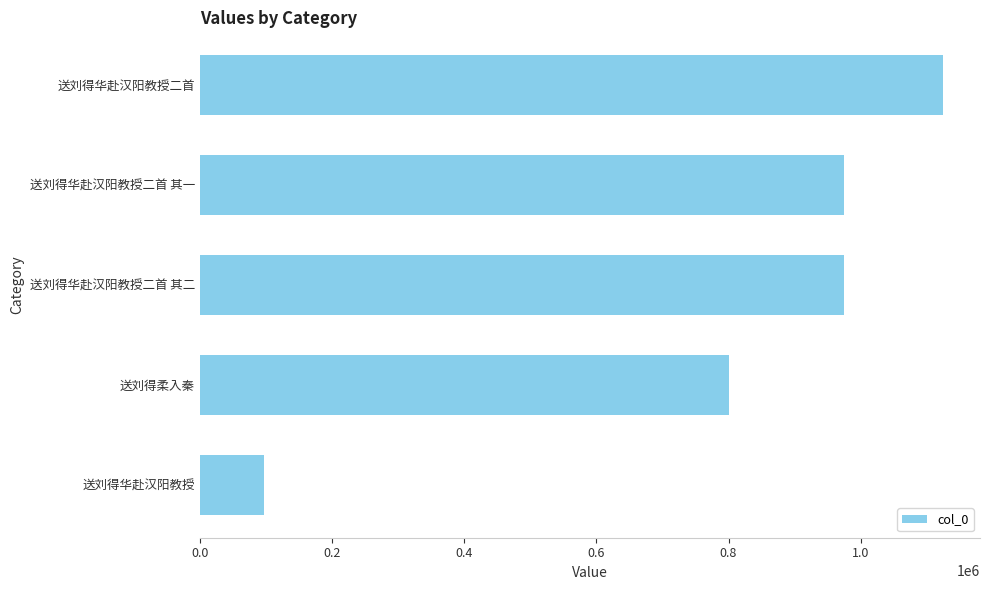

What is the greatest value displayed?

1124146